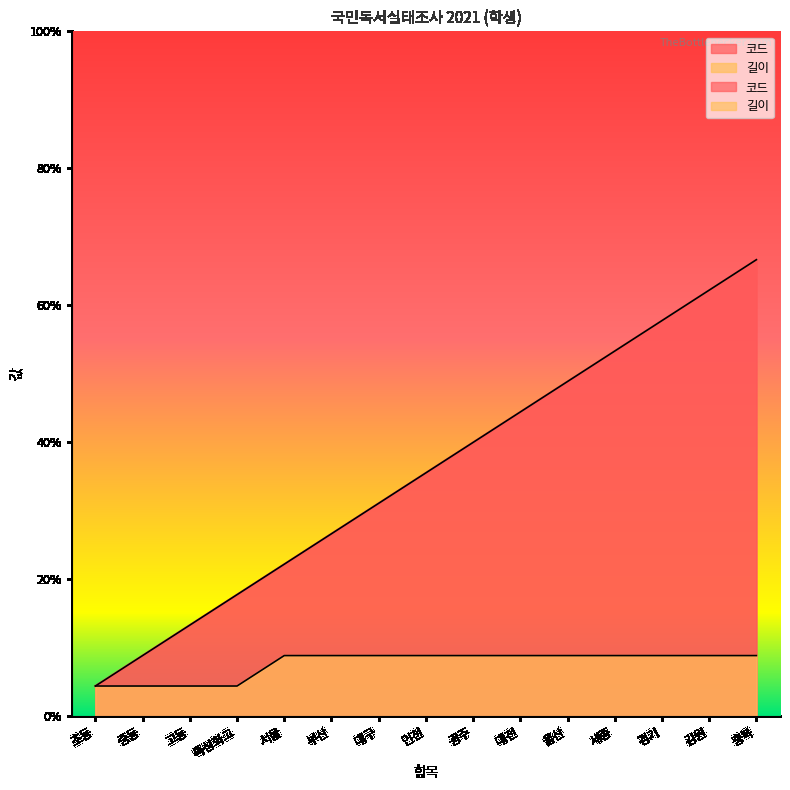

Which has a higher value, 특성화고 or 초등?

특성화고